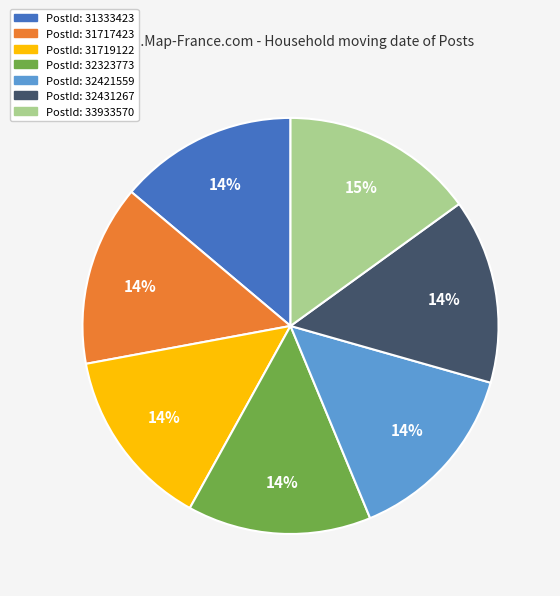

Is there any slice that represents more than half of the pie?

No